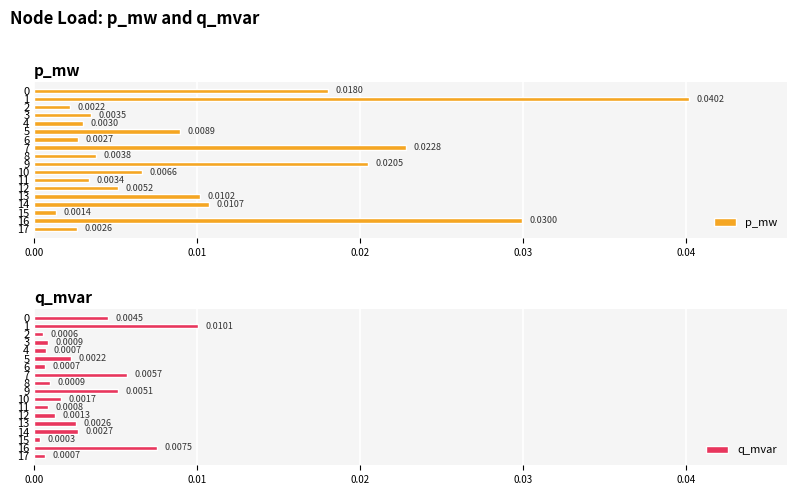

What is the label of the 2nd bar from the left?

0.01